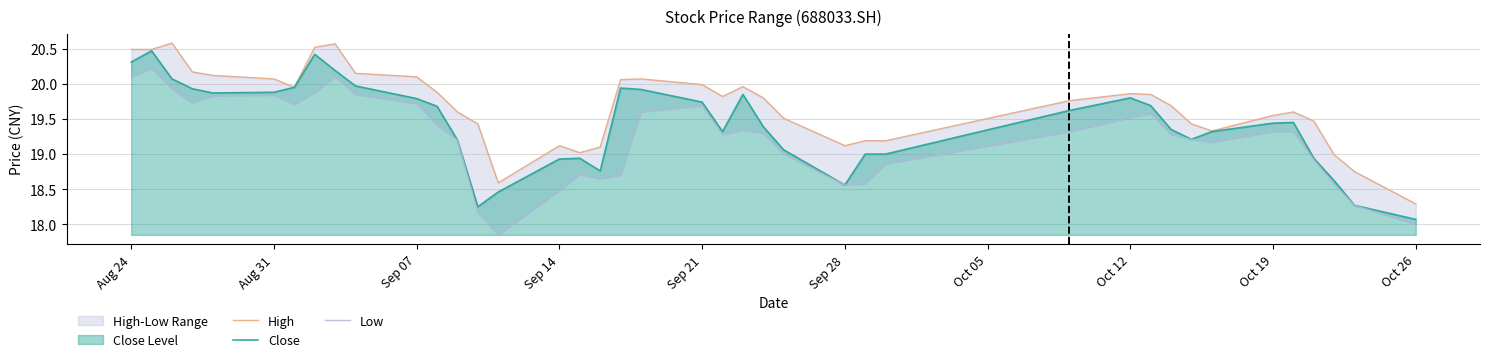

What is the minimum value for Close?

18.1